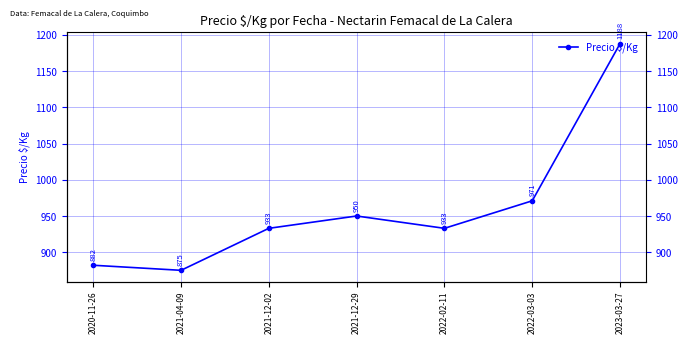

How many points are higher than both their immediate neighbors (excluding endpoints)?

1